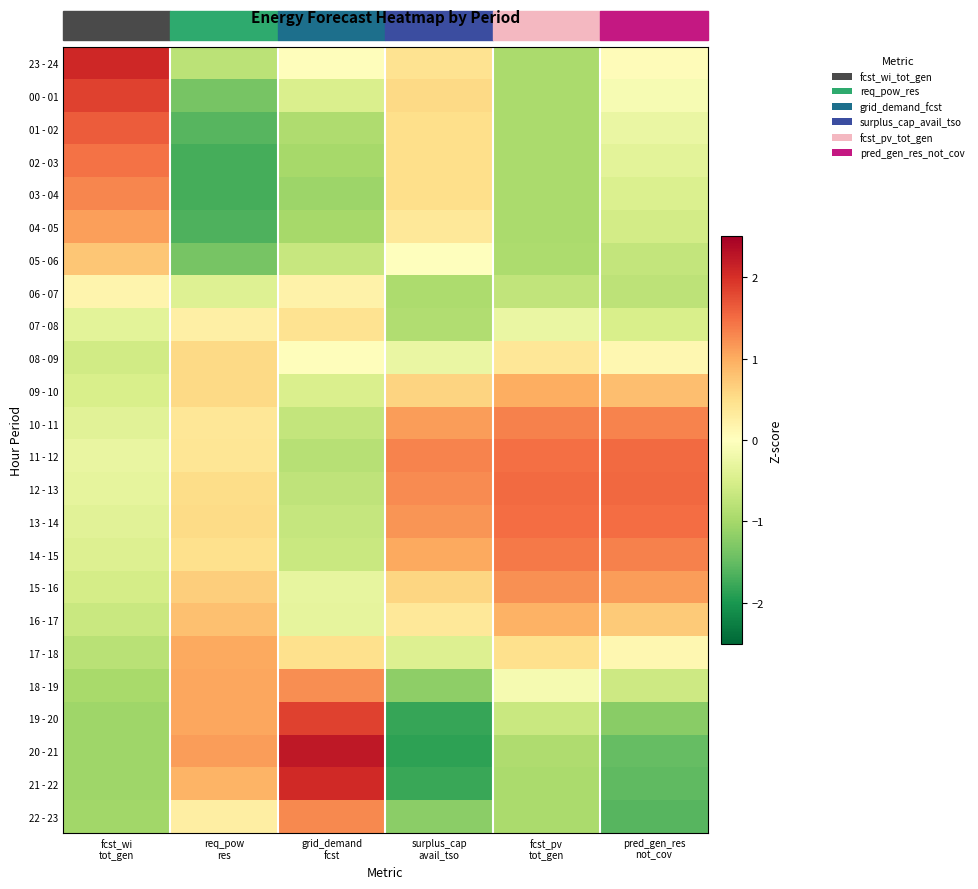

At which category does the chart reach its minimum across all series?

surplus_cap
avail_tso